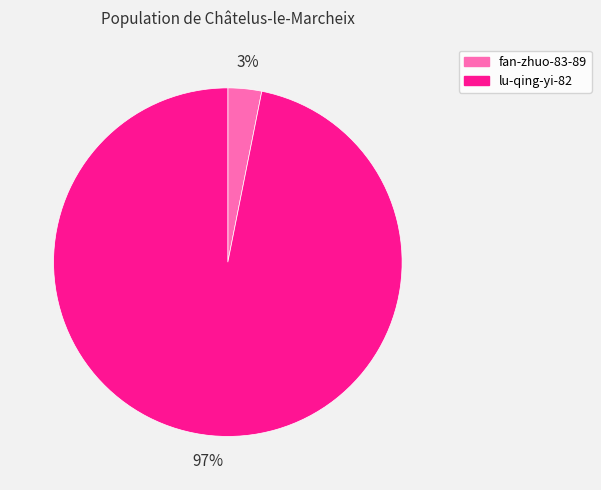

Which slice is the largest?

lu-qing-yi-82